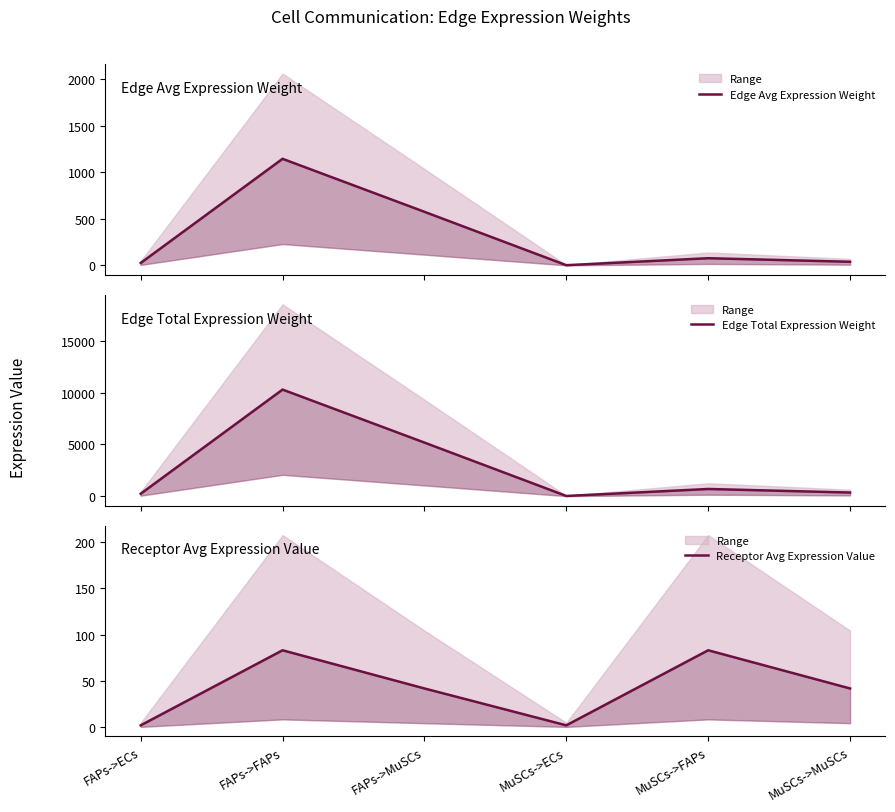

Is it true that Receptor Avg Expression Value equals 1.8 at FAPs->ECs?

True